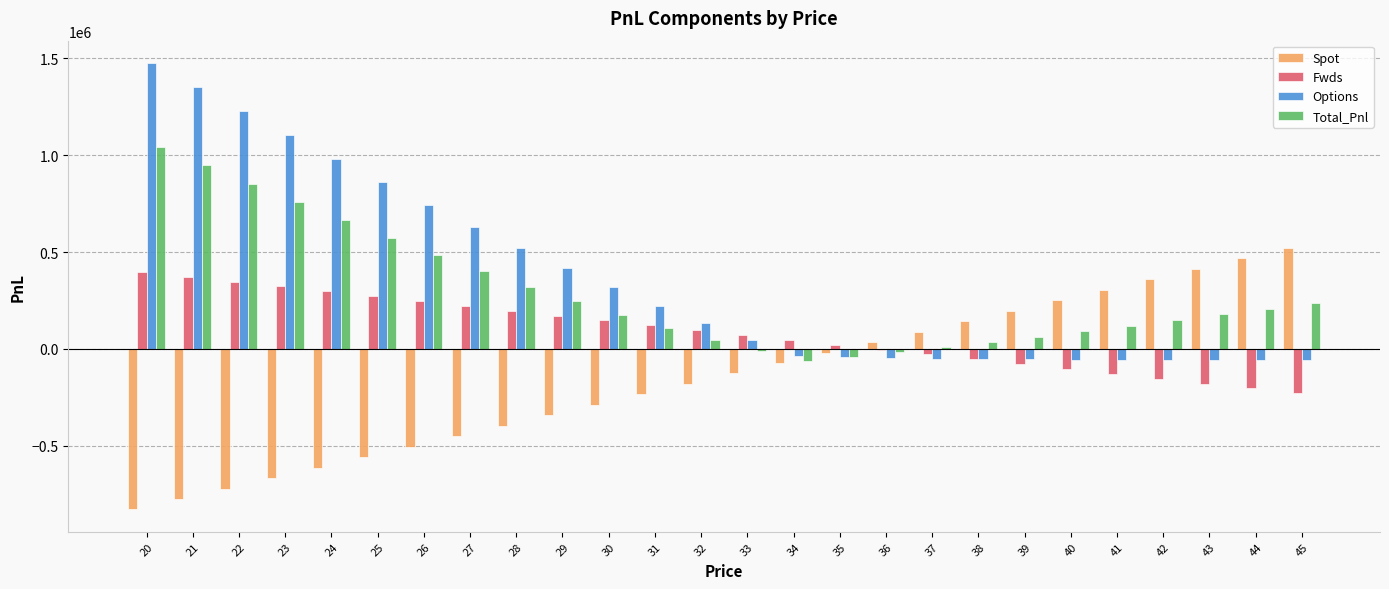

What is the sum of all Total_Pnl values?

7578666.7